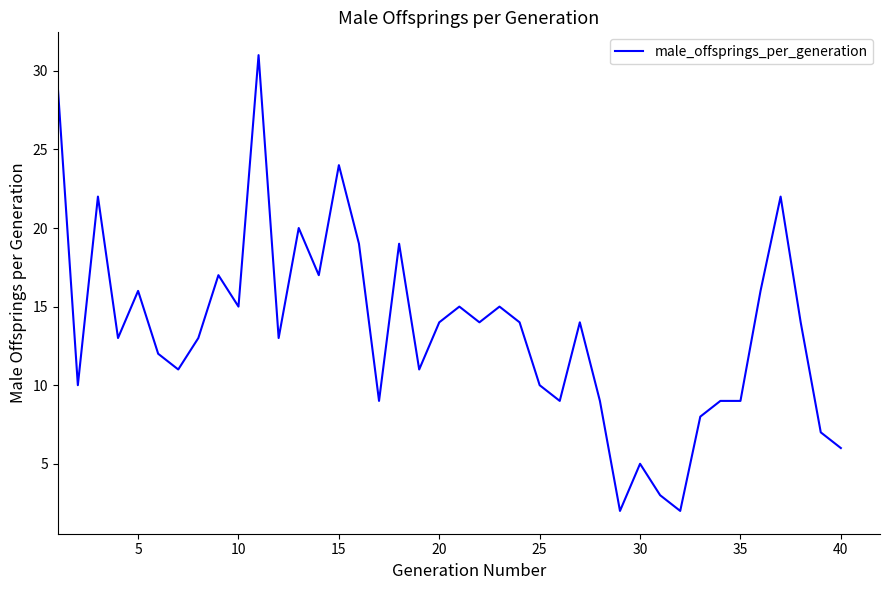

What is the difference between the maximum and minimum values?

29